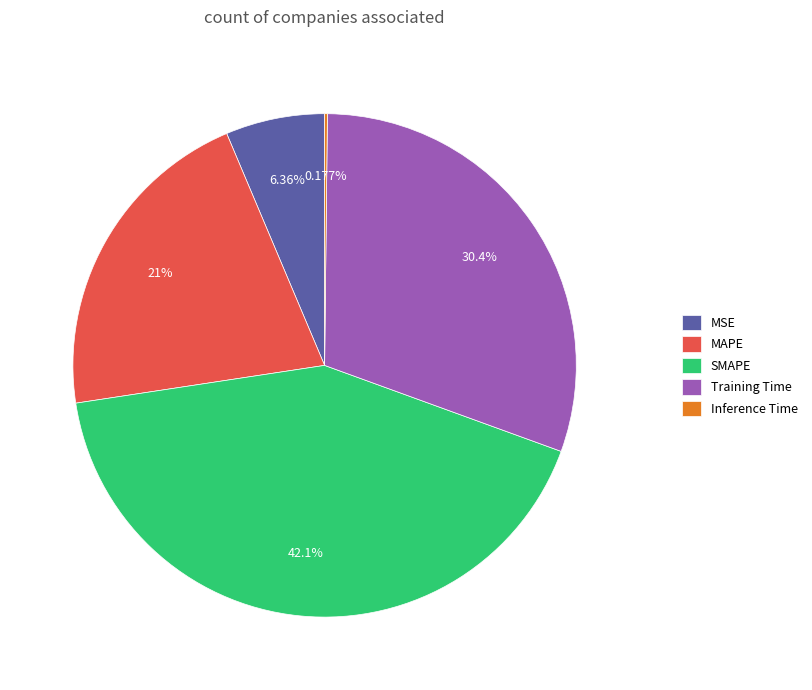

Is there a majority slice in this chart?

No